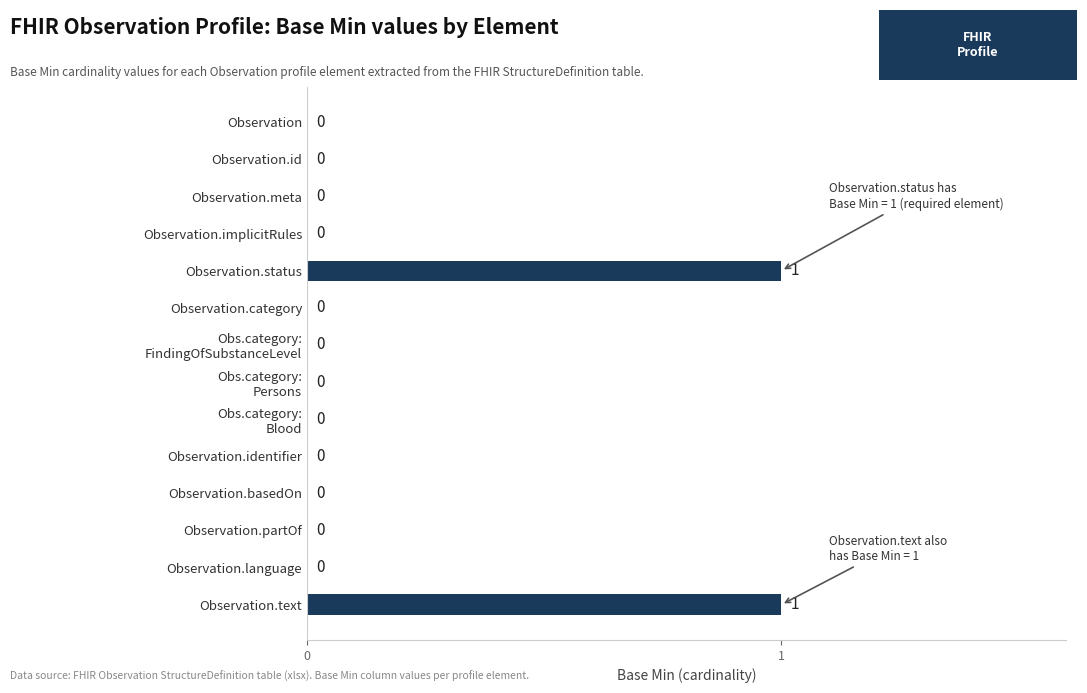

Is it true that the value at Observation.partOf is 1?

False